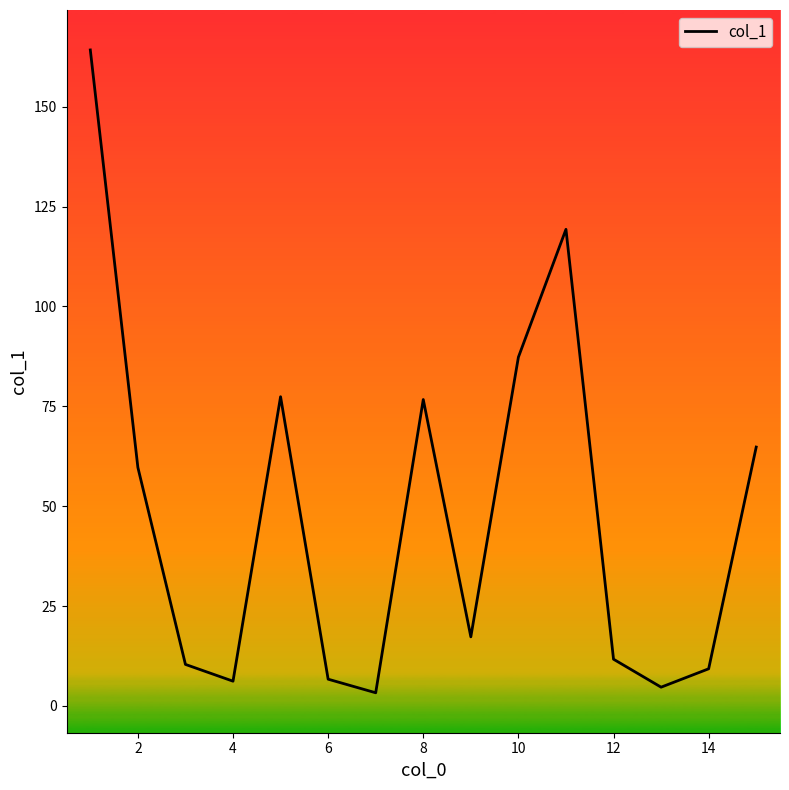

What is the maximum value shown in the chart?

164.2